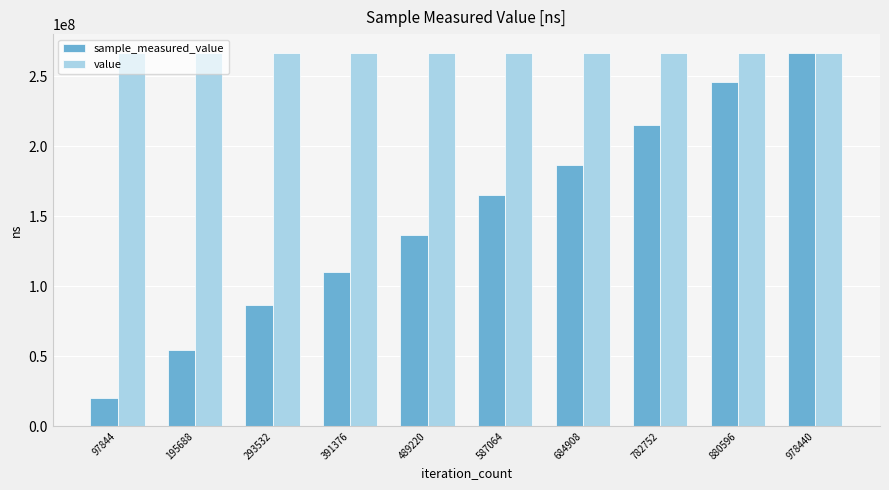

At which category is the sum across all series the highest?

978440